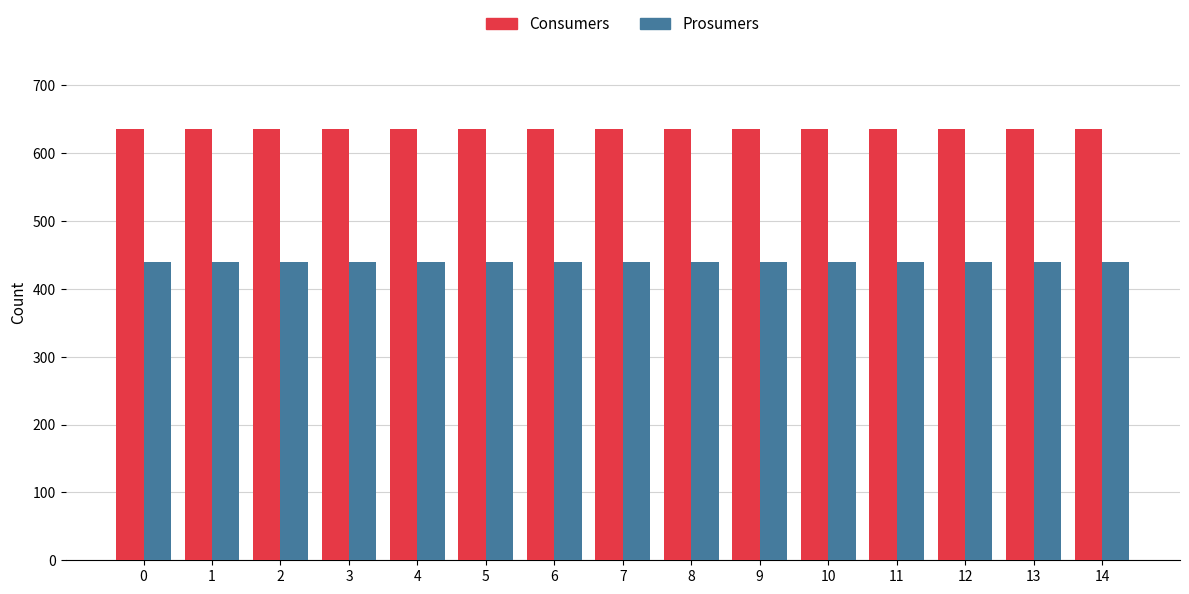

Which series has the largest total across all categories?

Consumers